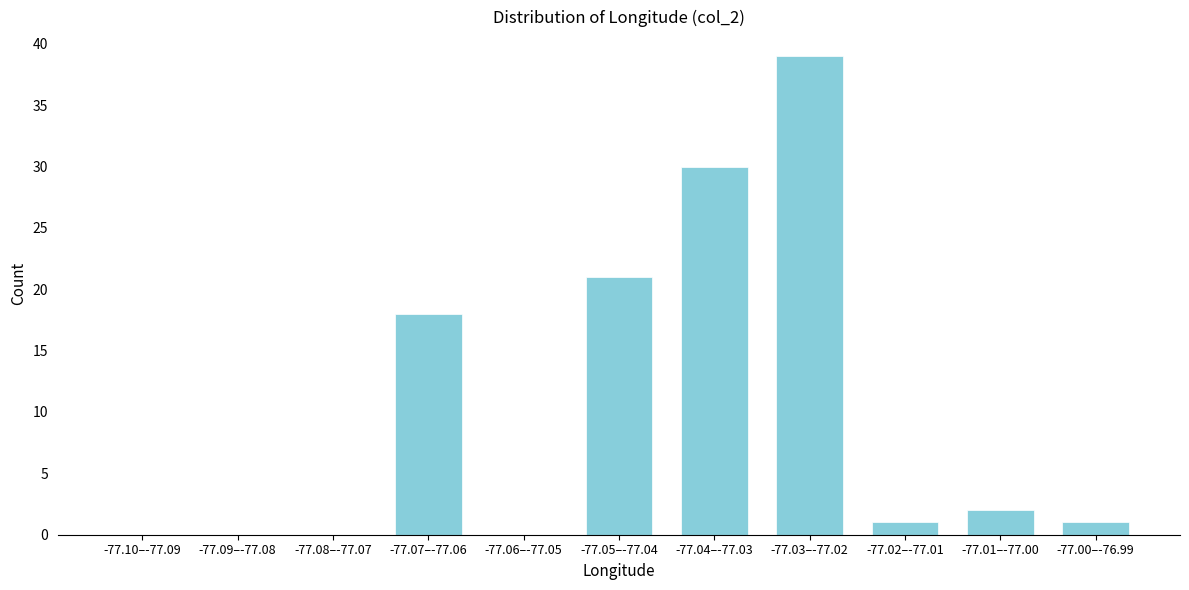

Reading left to right, list all the values displayed in this chart.

-77.10–-77.09=0	-77.09–-77.08=0	-77.08–-77.07=0	-77.07–-77.06=18	-77.06–-77.05=0	-77.05–-77.04=21	-77.04–-77.03=30	-77.03–-77.02=39	-77.02–-77.01=1	-77.01–-77.00=2	-77.00–-76.99=1